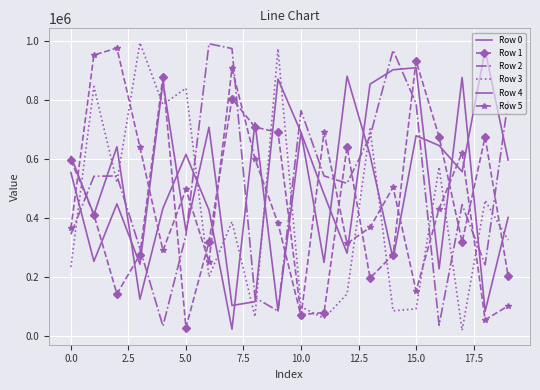

What is the label of the 15th point from the left?

14